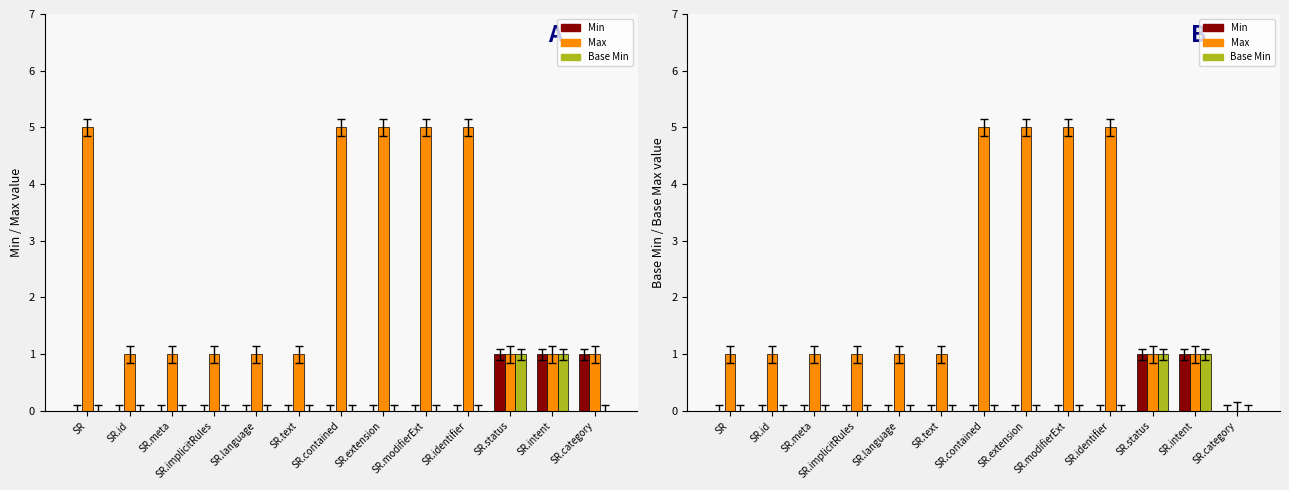

The Max series shows 5 at SR.modifierExt. True or false?

True